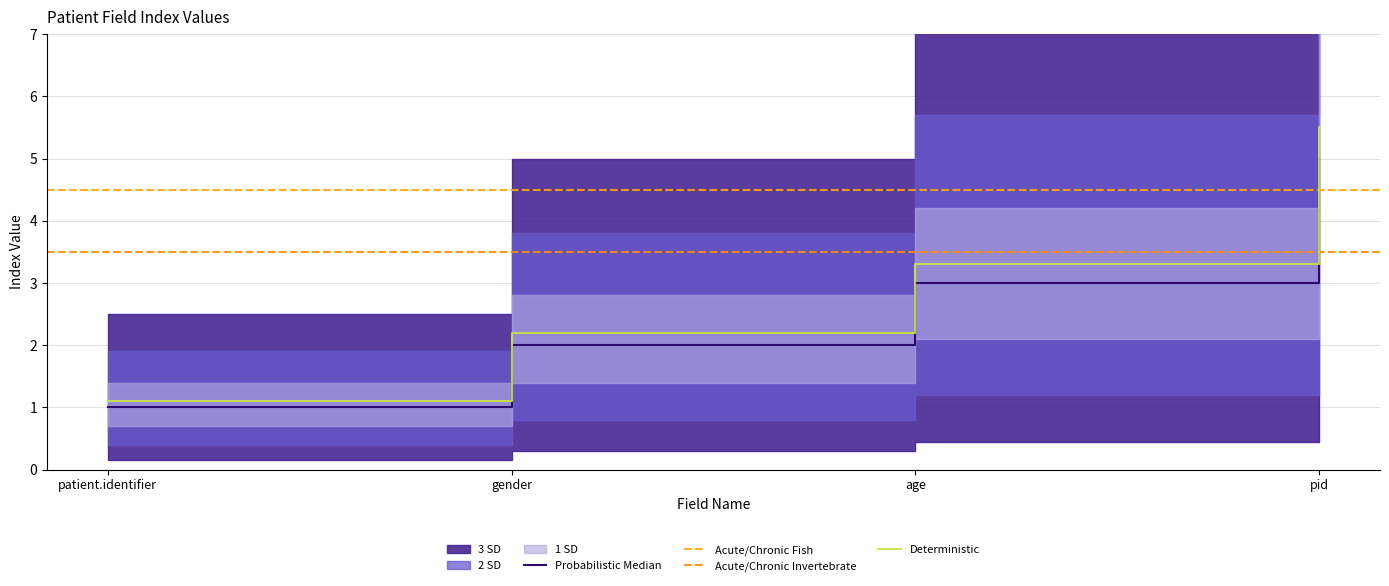

What is the highest value of the Deterministic series?

5.5